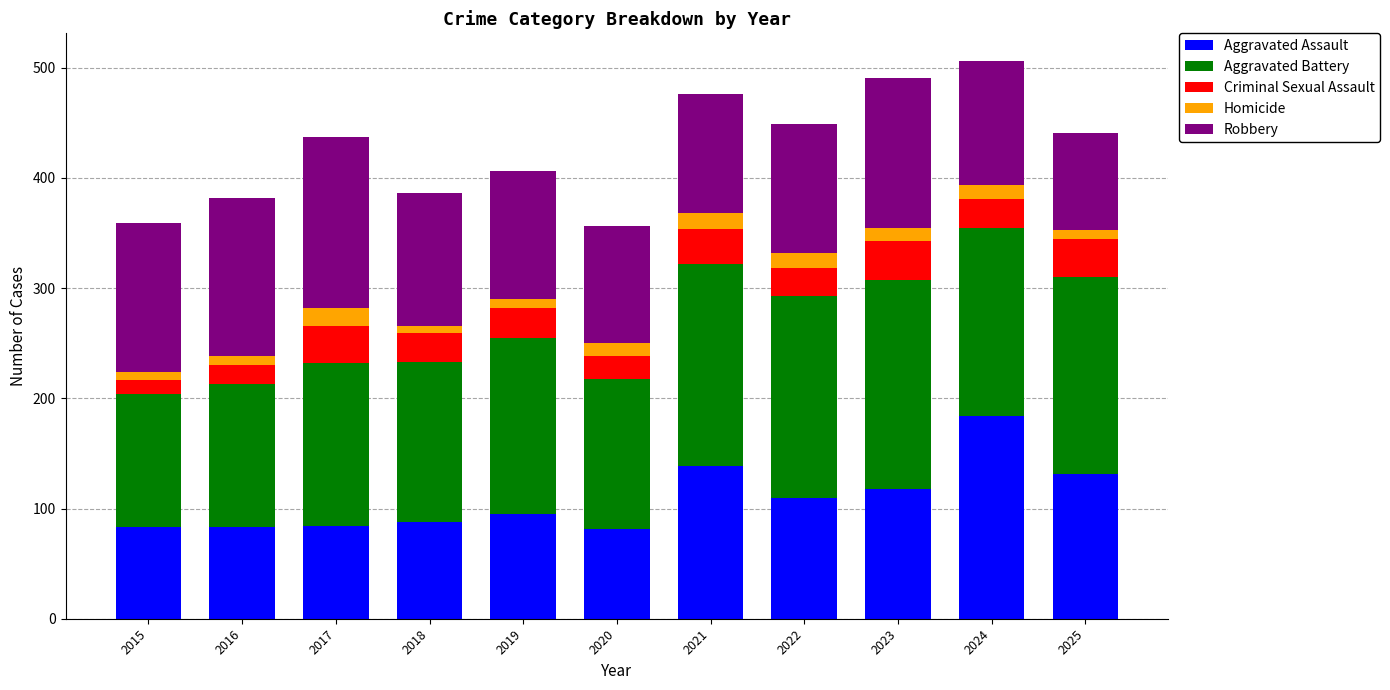

At which label does Aggravated Assault reach its peak?

2024